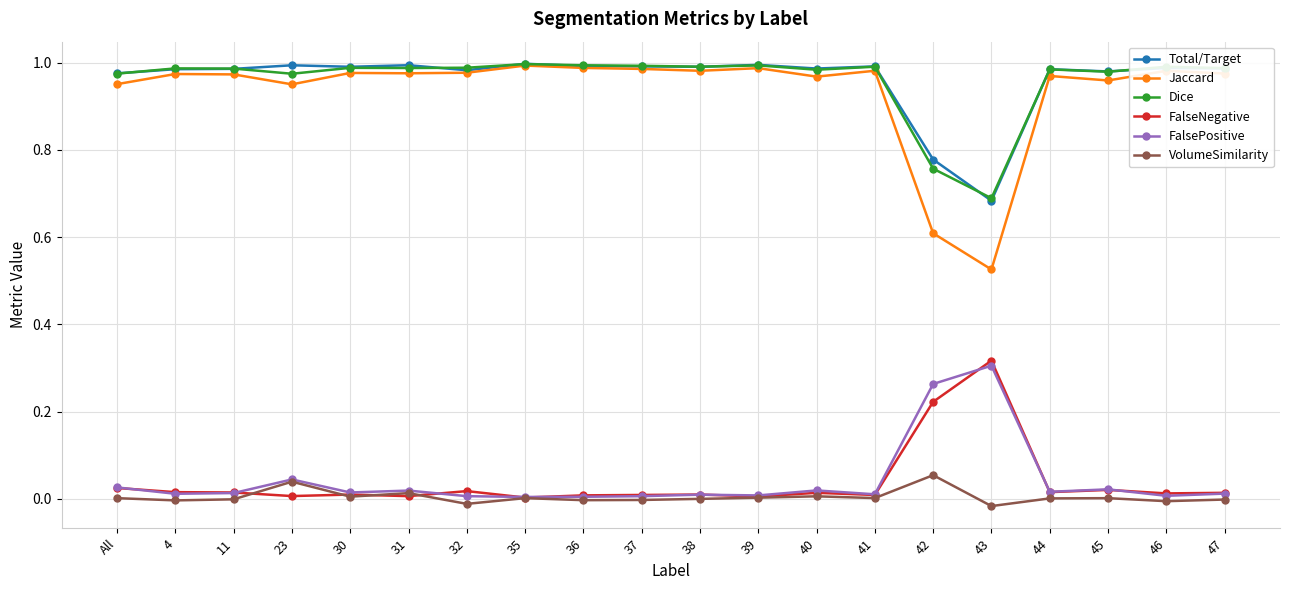

True or false: FalseNegative has more than 2 points higher than both neighbors.

True